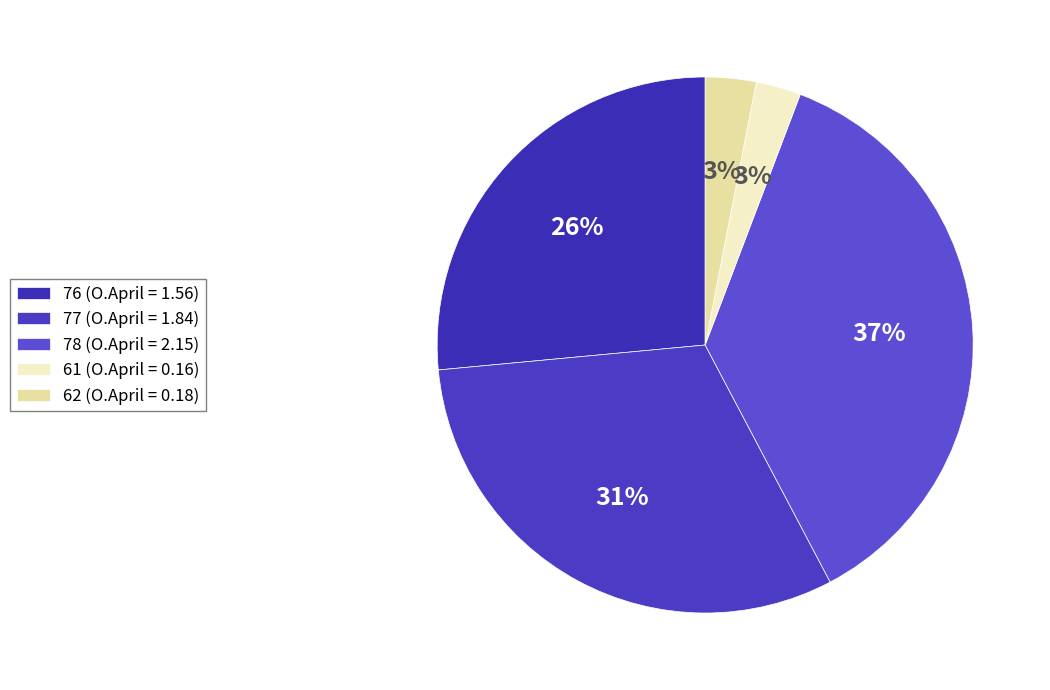

Count the number of slices in the pie.

5